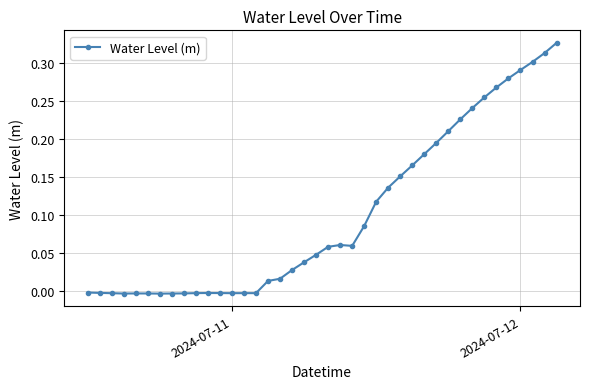

Count the number of data series in this chart.

1